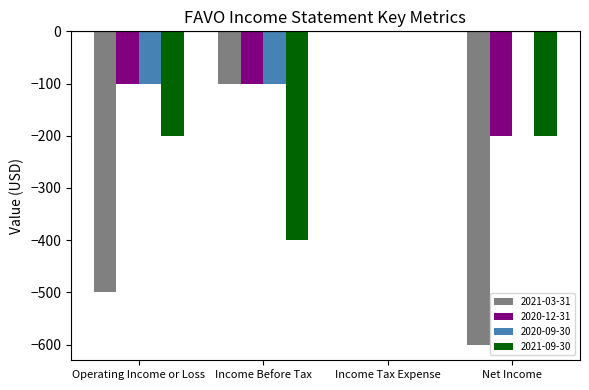

How many series are shown in this chart?

4